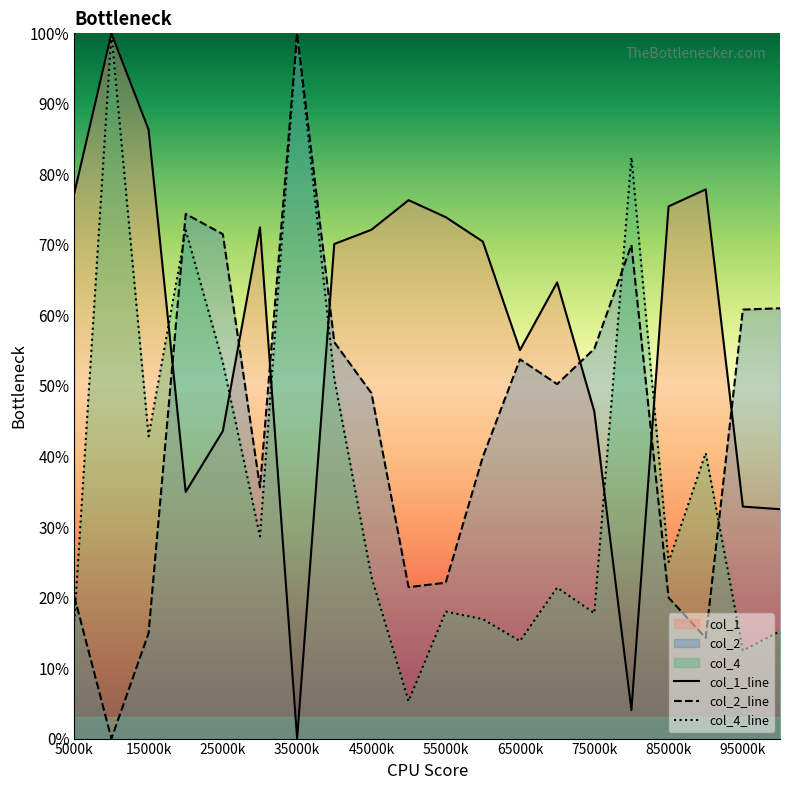

What is the sum of all col_1_line values?

11.7